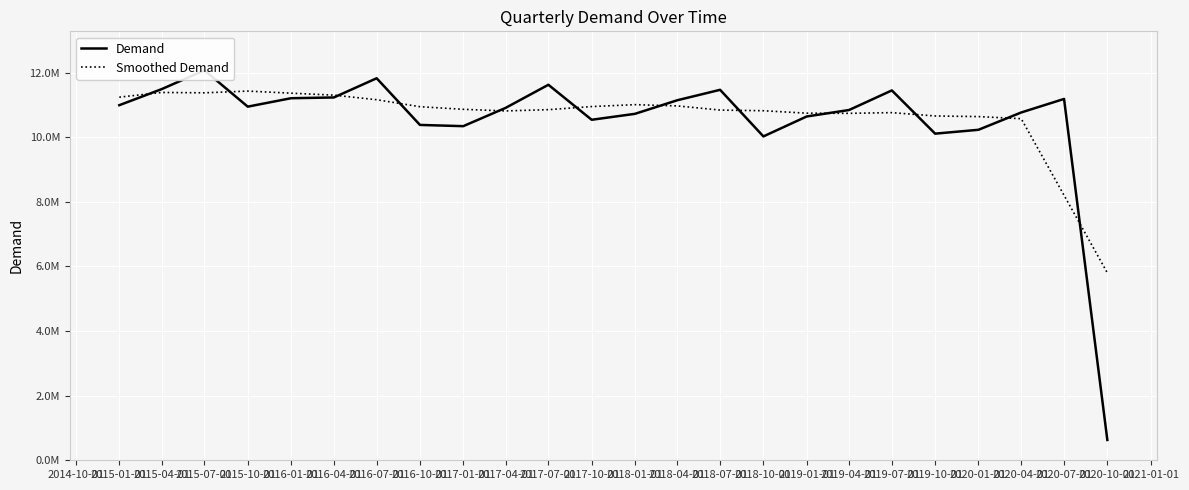

How many intersections are there between Smoothed Demand and Demand?

12